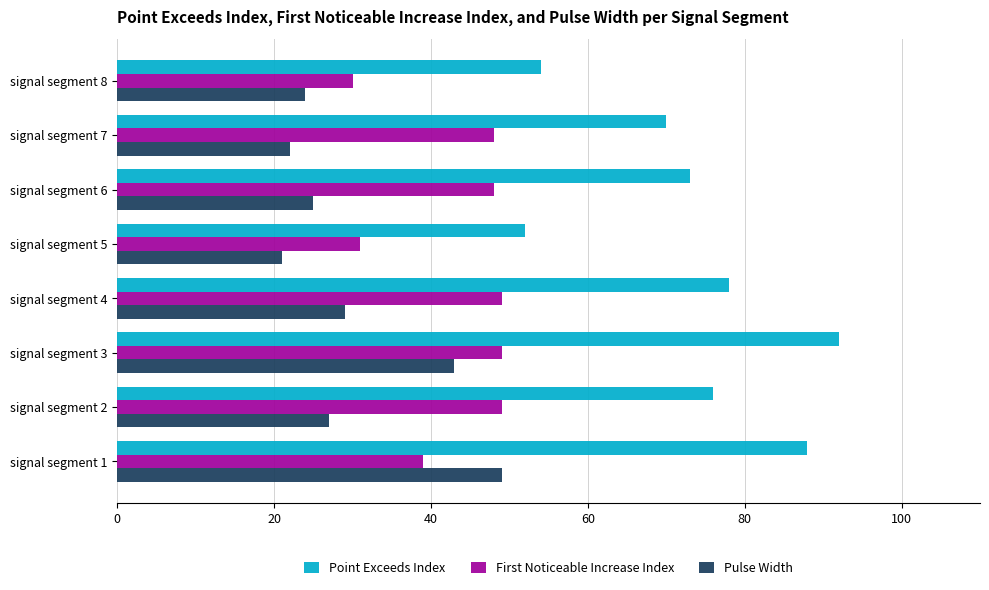

True or false: Point Exceeds Index has a value of 70 at signal segment 7.

True